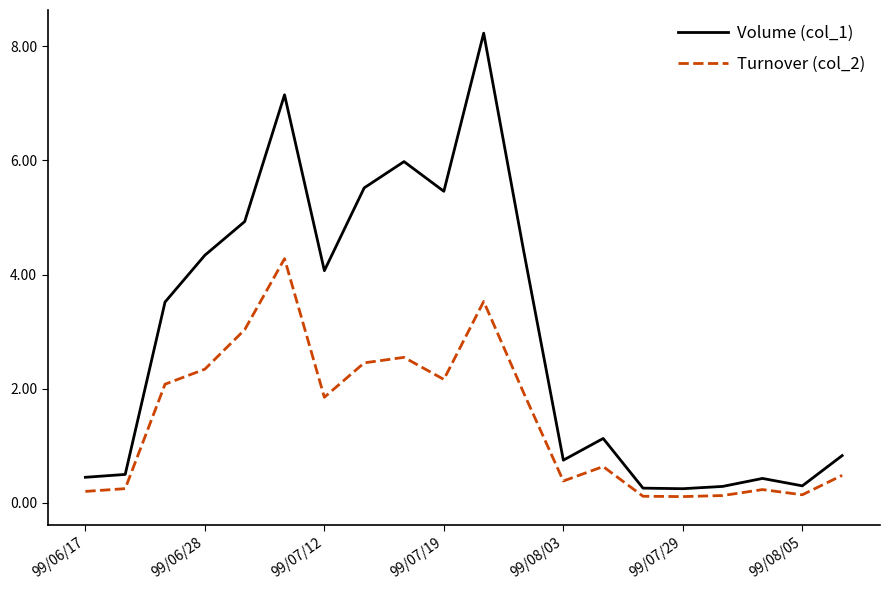

What is the difference between the maximum and minimum values in the Turnover (col_2) series?

4.2